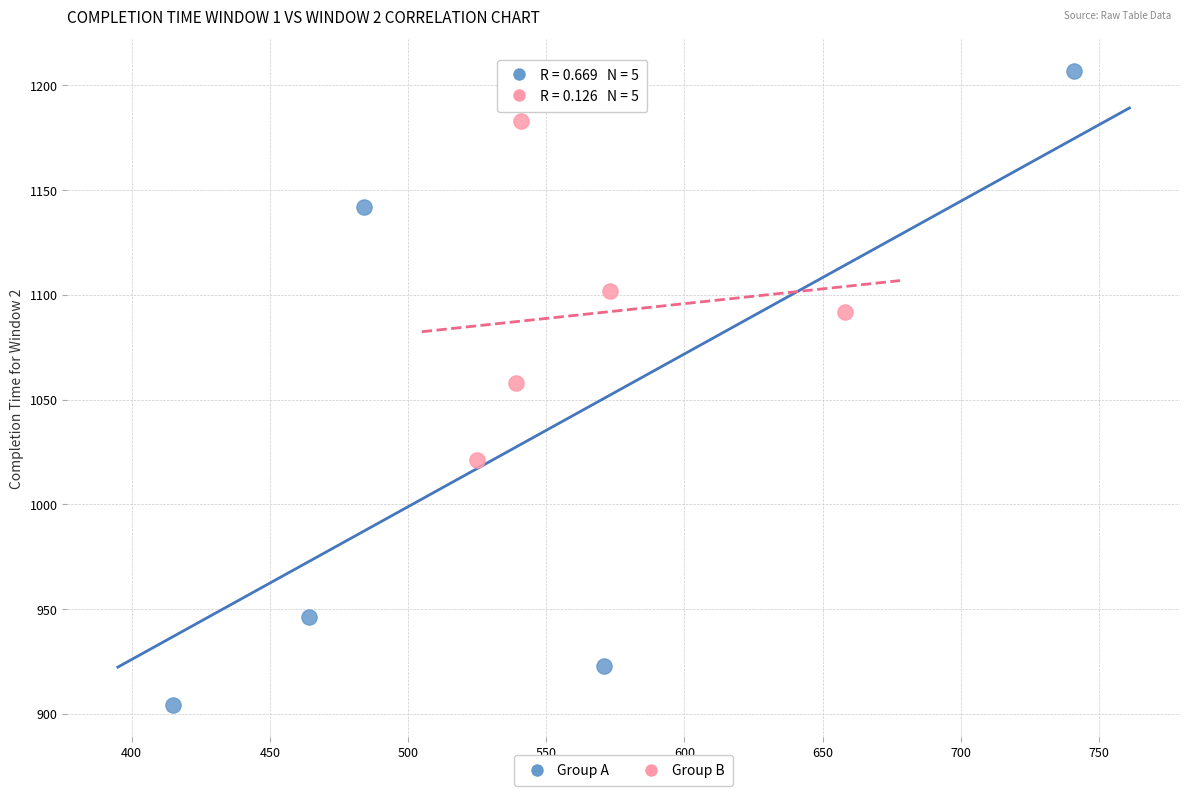

Which series has the largest Y range (max minus min)?

Group A